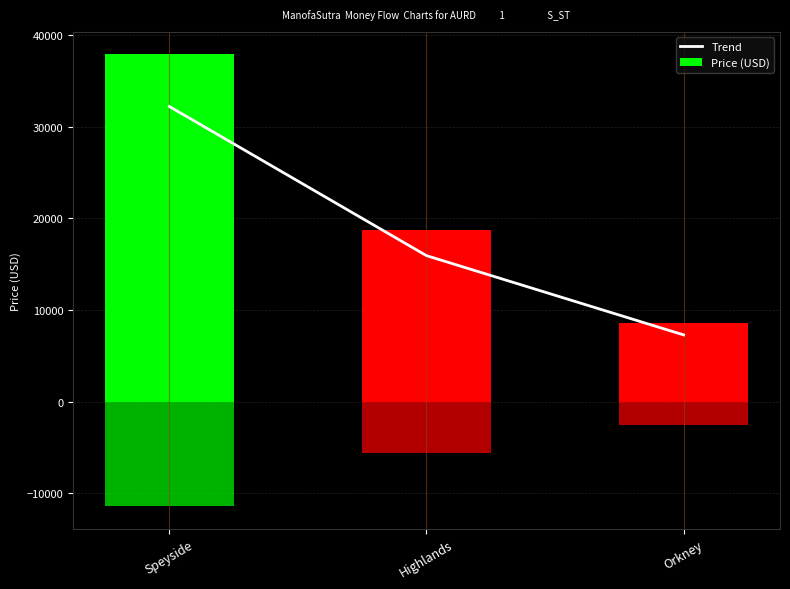

What is the total value across all series at Speyside?

70107.6